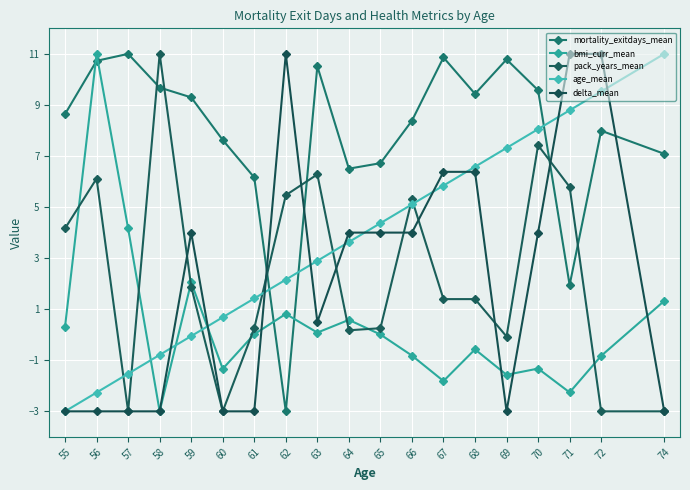

How many values in the age_mean series are below 3?

9